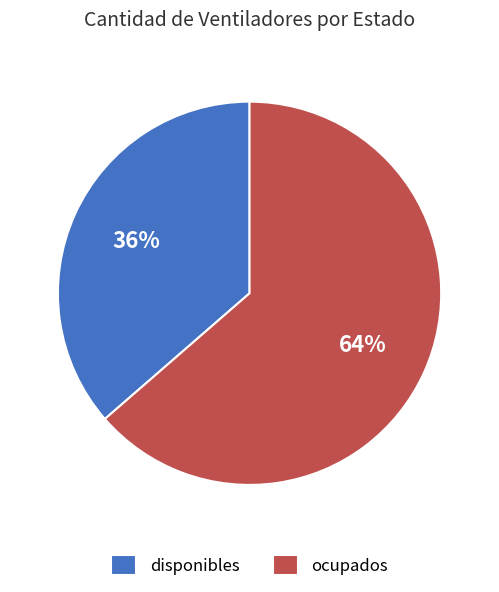

Do disponibles and ocupados together represent more than half of the pie?

Yes